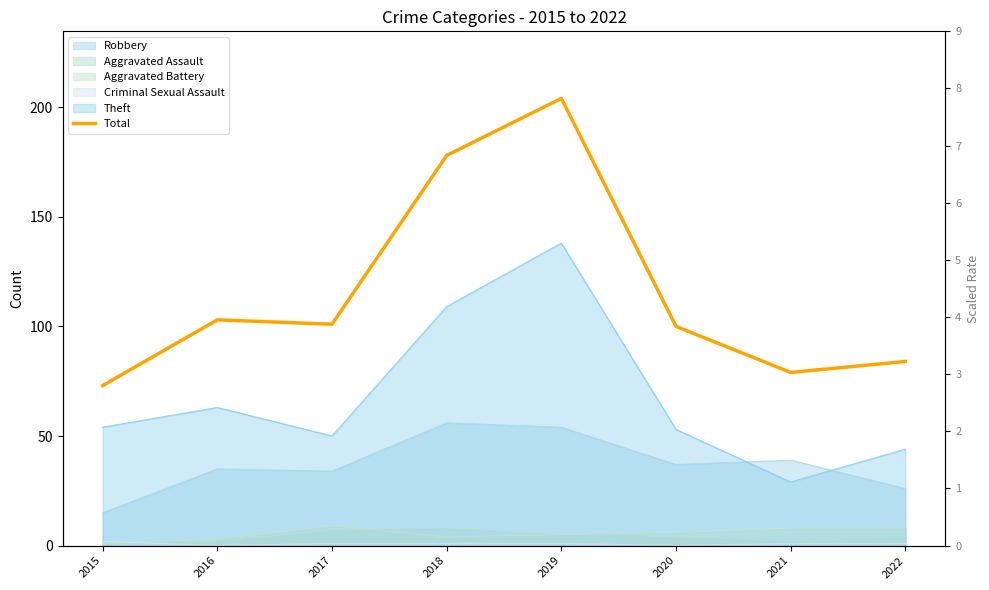

Reading left to right, transcribe all the data shown in this chart.

2015=73	2016=103	2017=101	2018=178	2019=204	2020=100	2021=79	2022=84